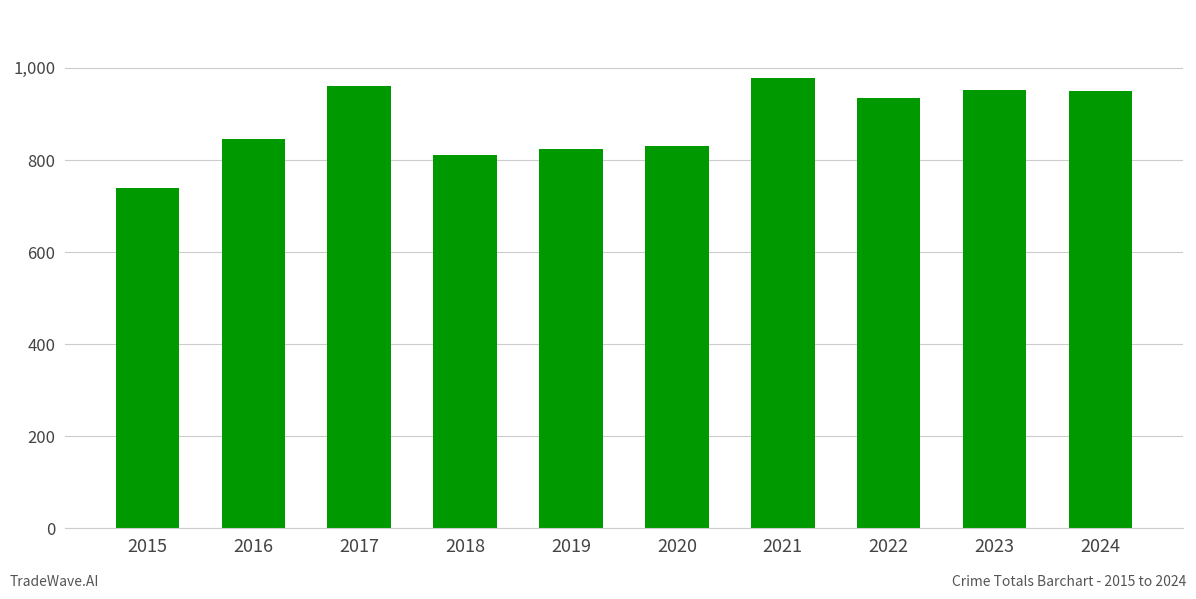

What is the value of the 3rd bar from the left?

960